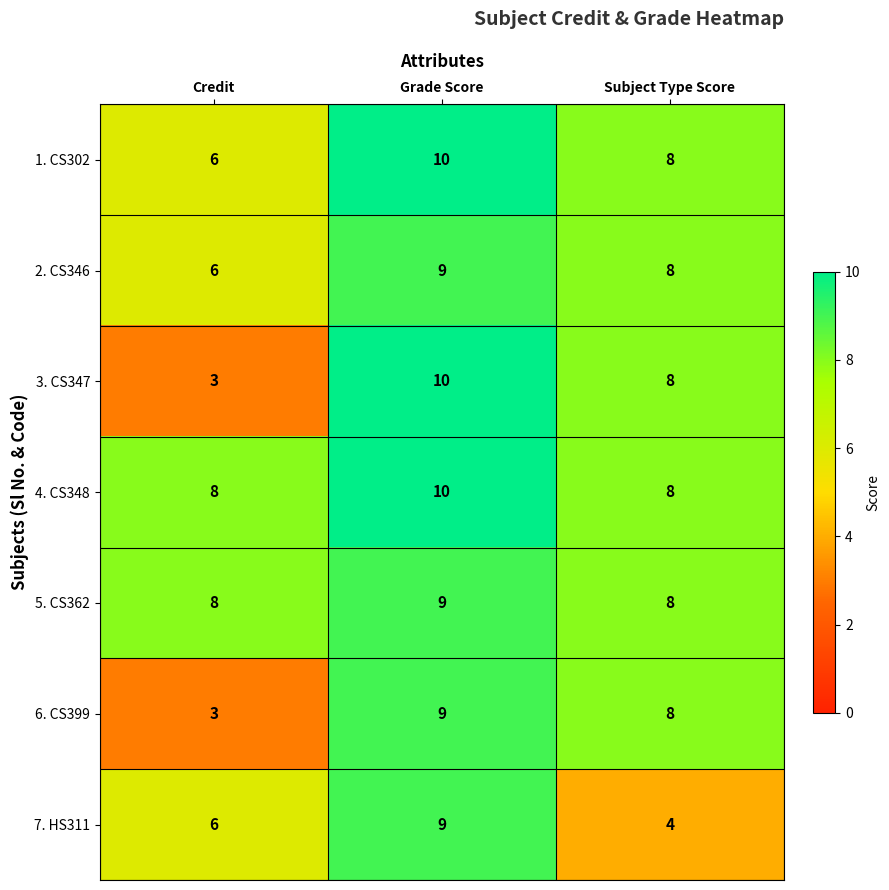

The 6. CS399 series shows 11 at Subject Type Score. True or false?

False